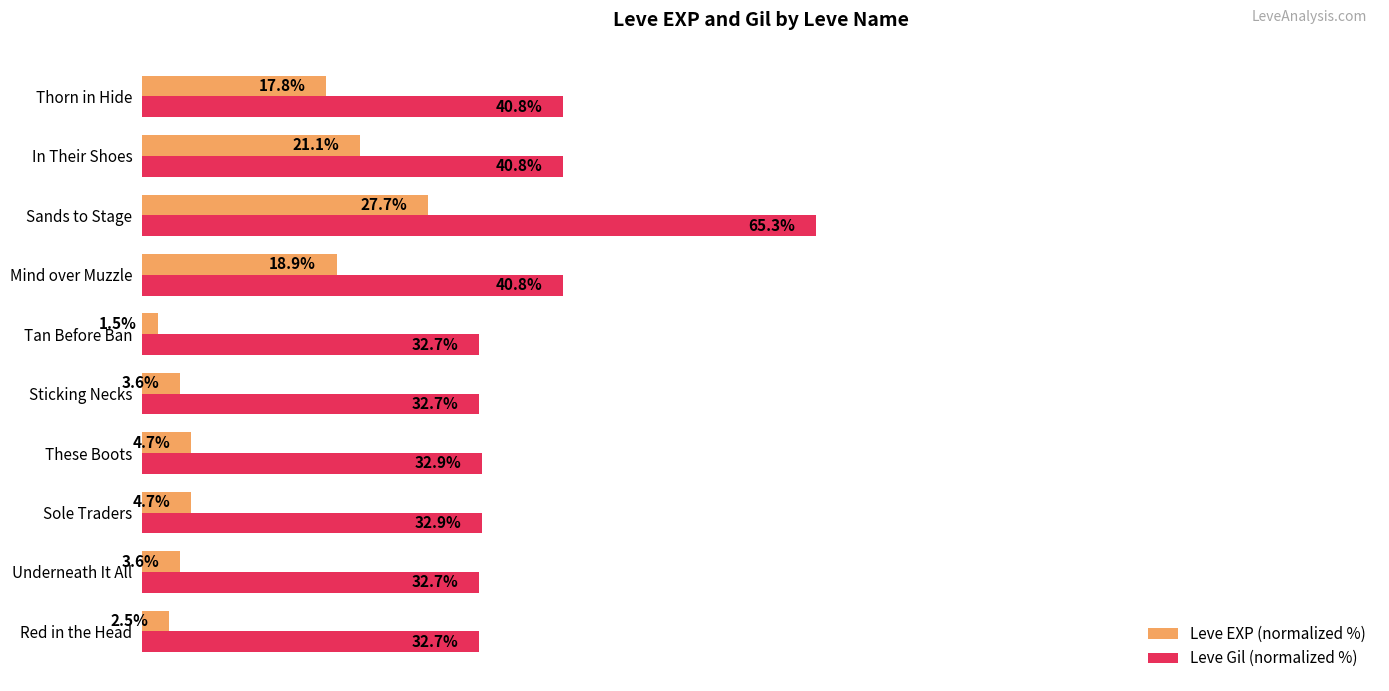

At which category is the sum across all series the highest?

Sands to Stage